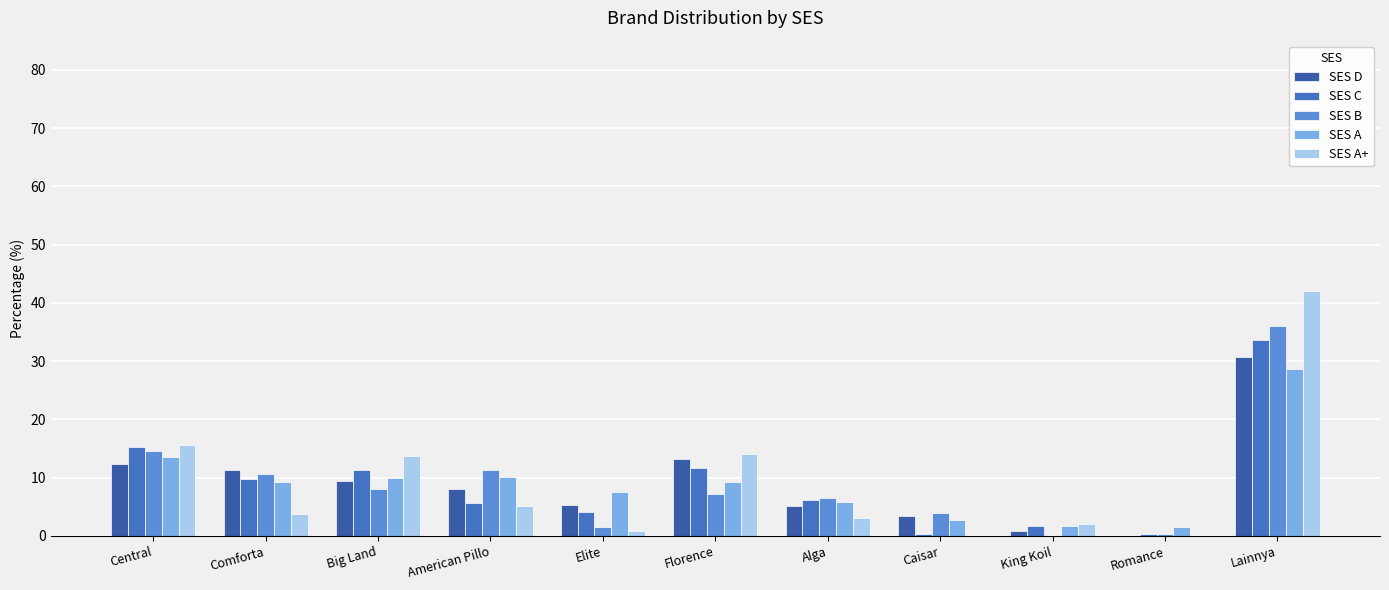

Rank the series at Alga from lowest to highest value.

SES A+, SES D, SES A, SES C, SES B